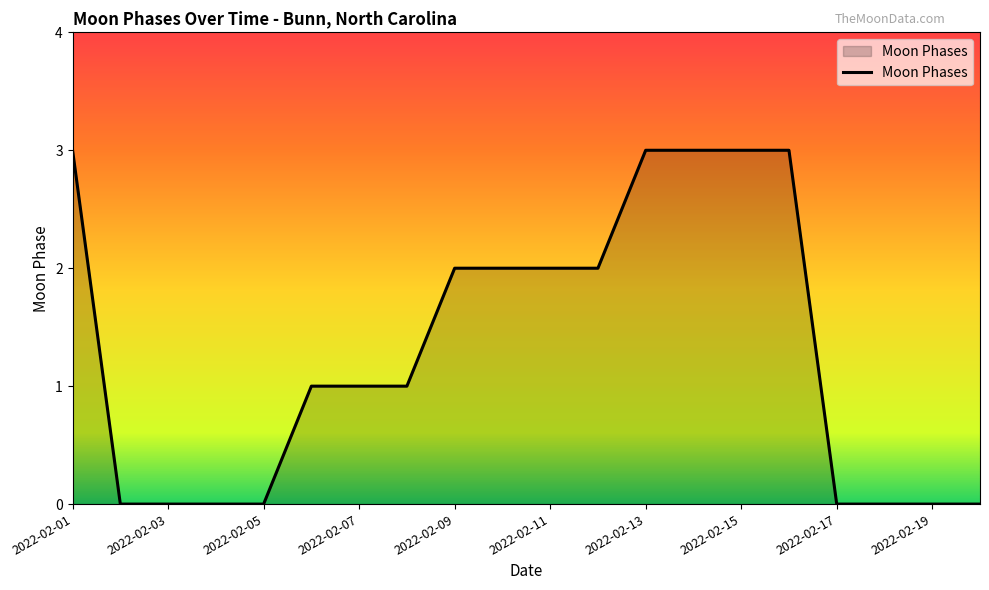

What is the difference between the maximum and minimum values?

3